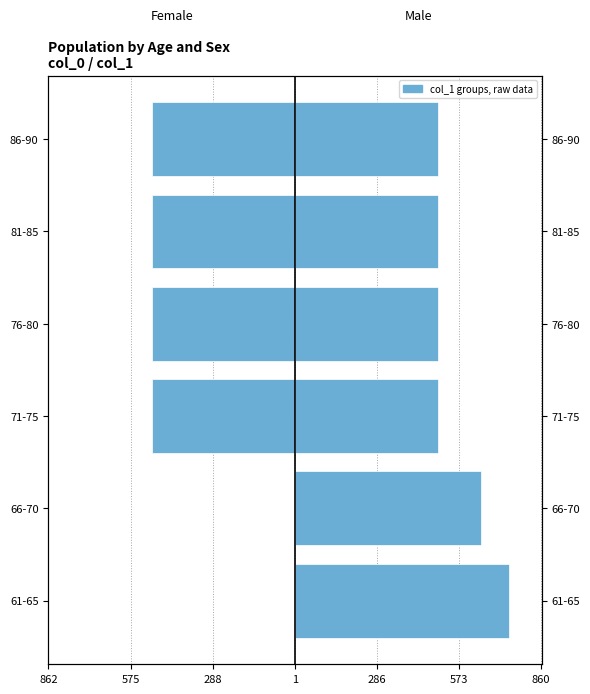

Reading left to right, list all the values displayed in this chart.

Female: 0	0	-500	-500	-500	-500
Male: 750	650	500	500	500	500